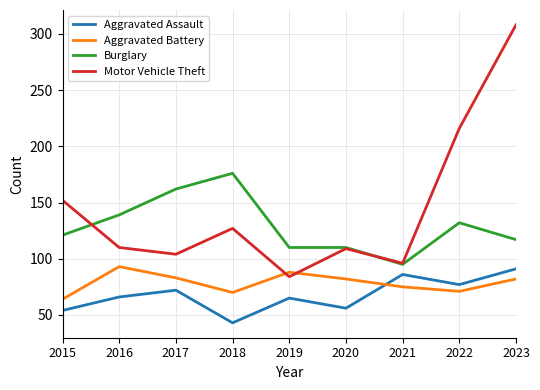

Which label corresponds to the largest value in the chart?

2023